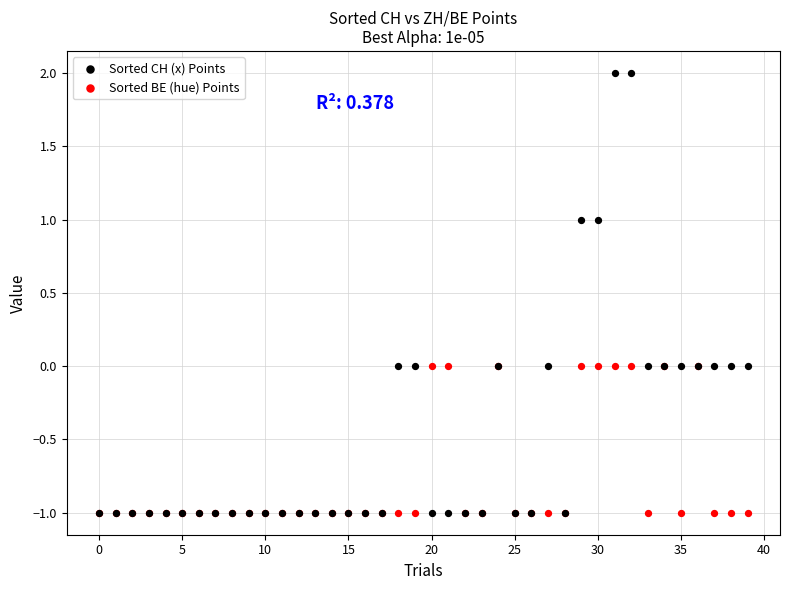

What are all the series names shown in the legend?

Sorted CH (x) Points, Sorted BE (hue) Points